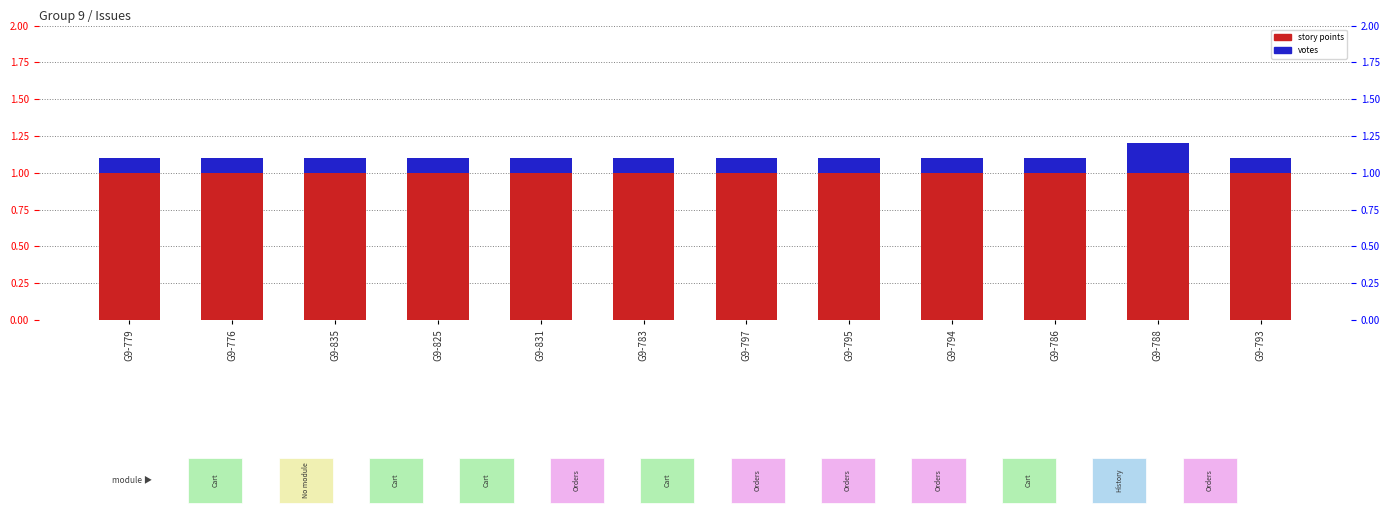

Which series has the largest total across all categories?

story points